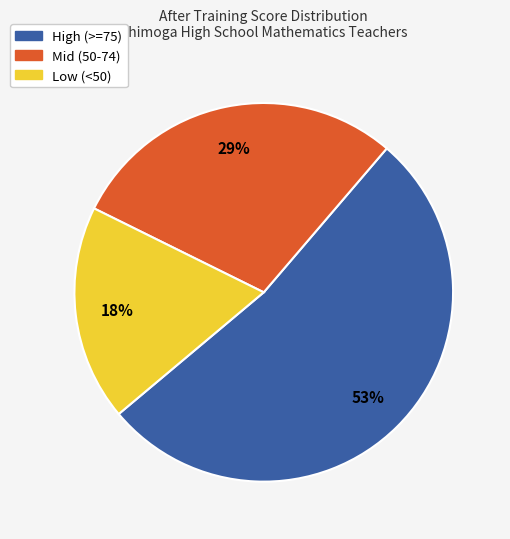

To the nearest percent, what is the average slice percentage?

33%